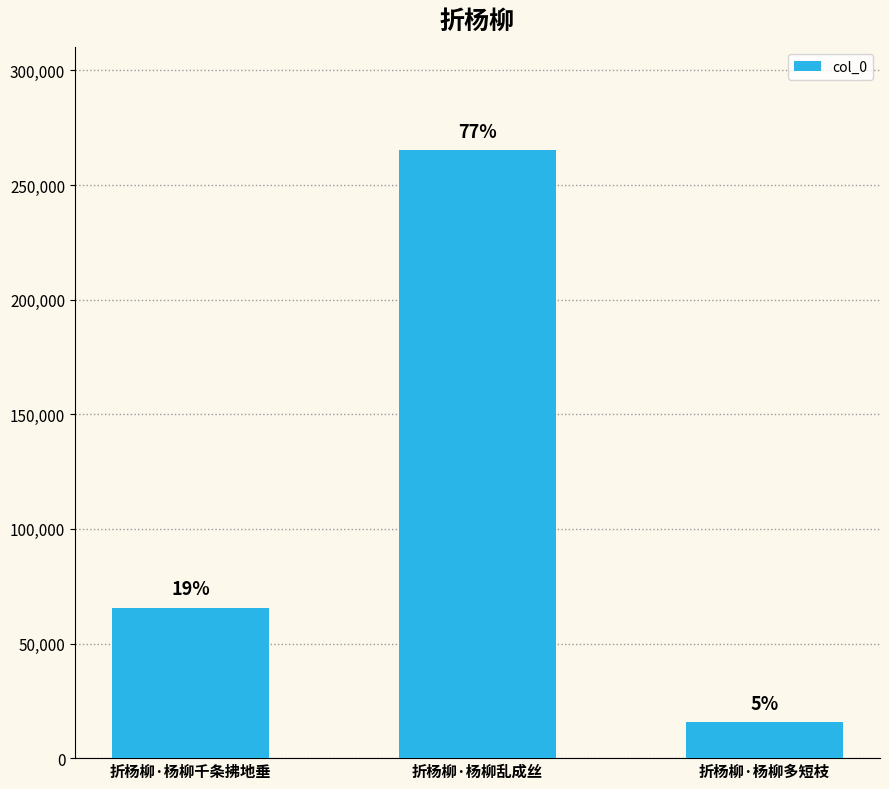

Are the bars horizontal?

No